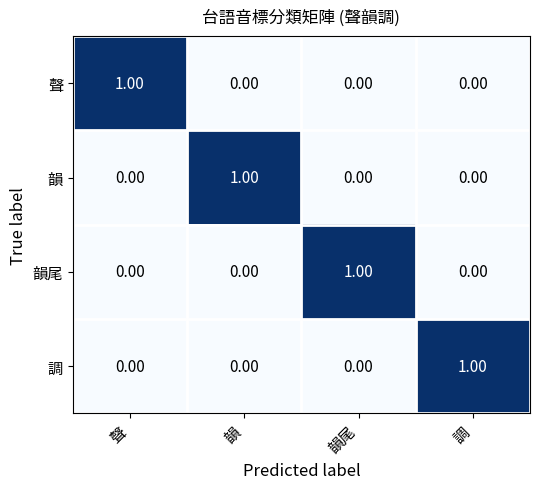

Is the value of 韻 at 韻 greater than the value of 調 at 韻尾?

Yes